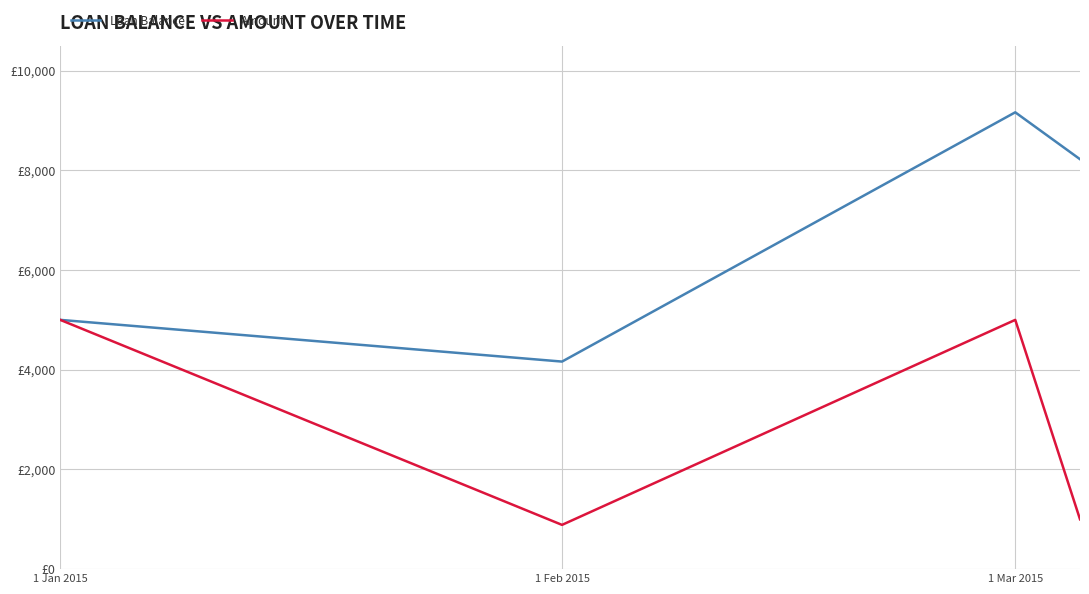

Which series has the largest range (max minus min)?

Loan Balance